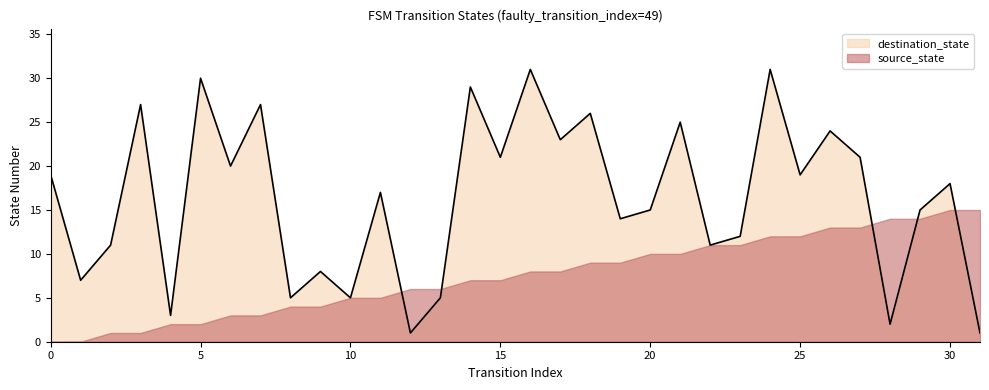

What is the difference between the second highest and second lowest values?

30